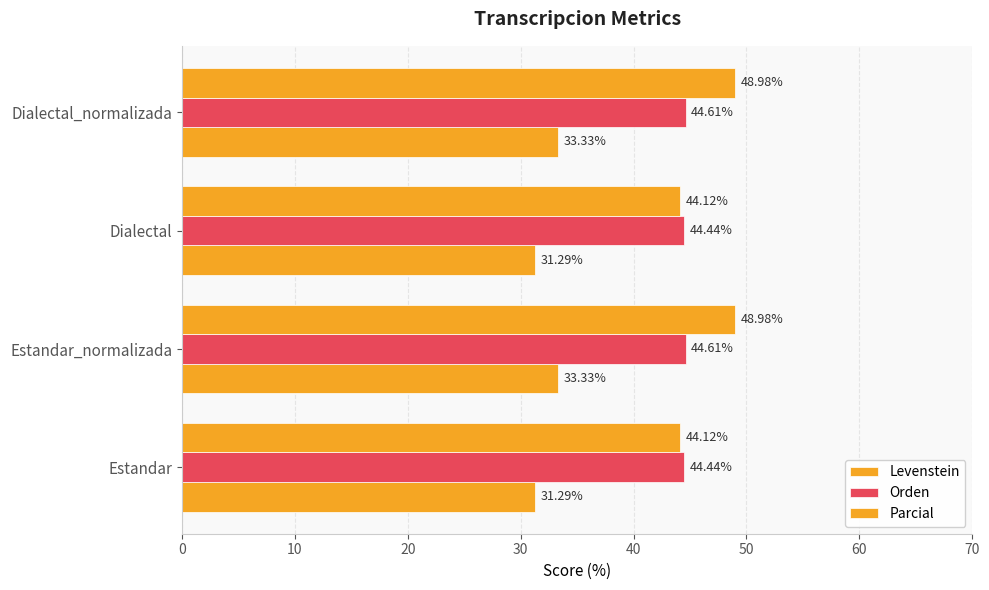

Which series has the largest total across all categories?

Parcial